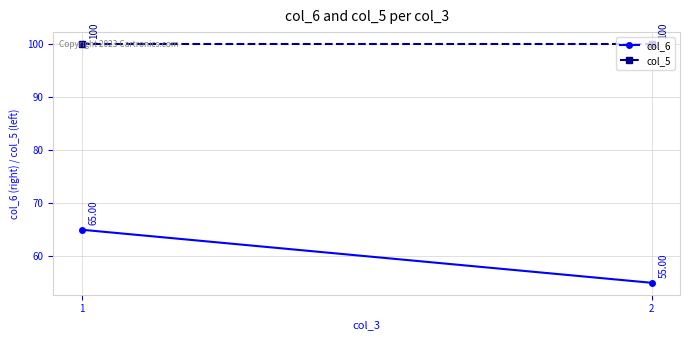

List the series in order of their peak value, highest first.

col_5, col_6